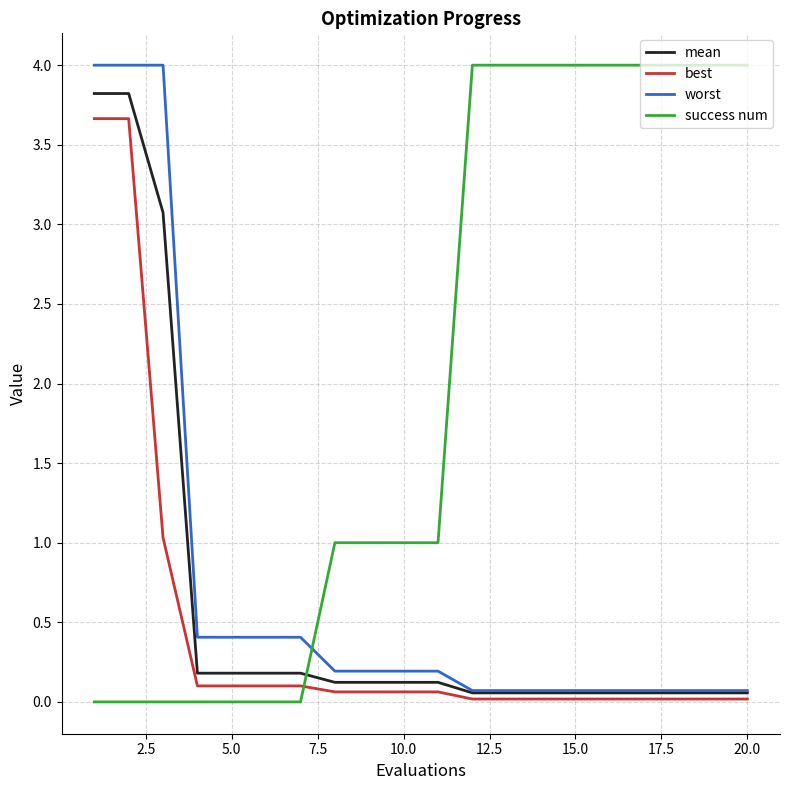

Which series has the largest total across all categories?

success num